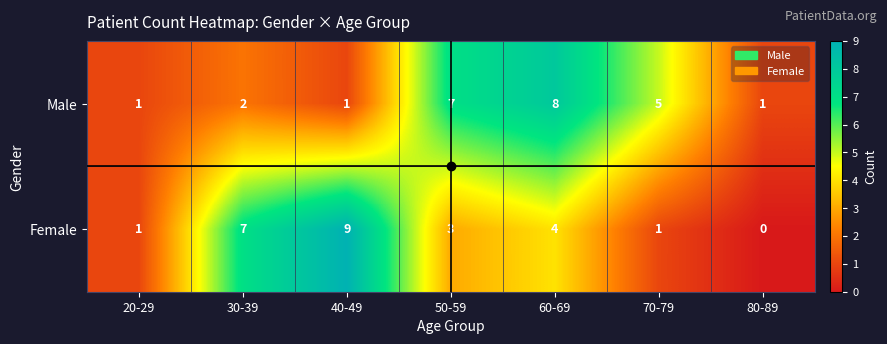

What is the approximate value of Male at 70-79?

5